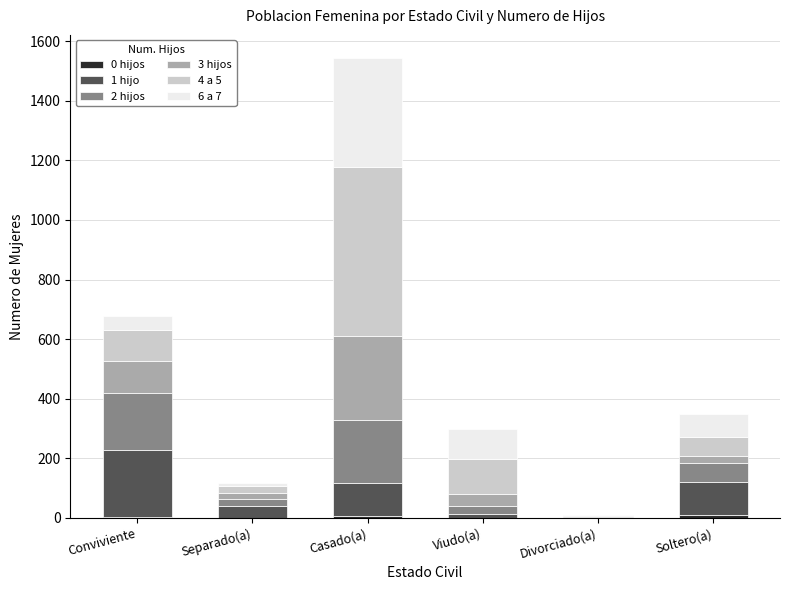

At which category is the sum across all series the highest?

Casado(a)